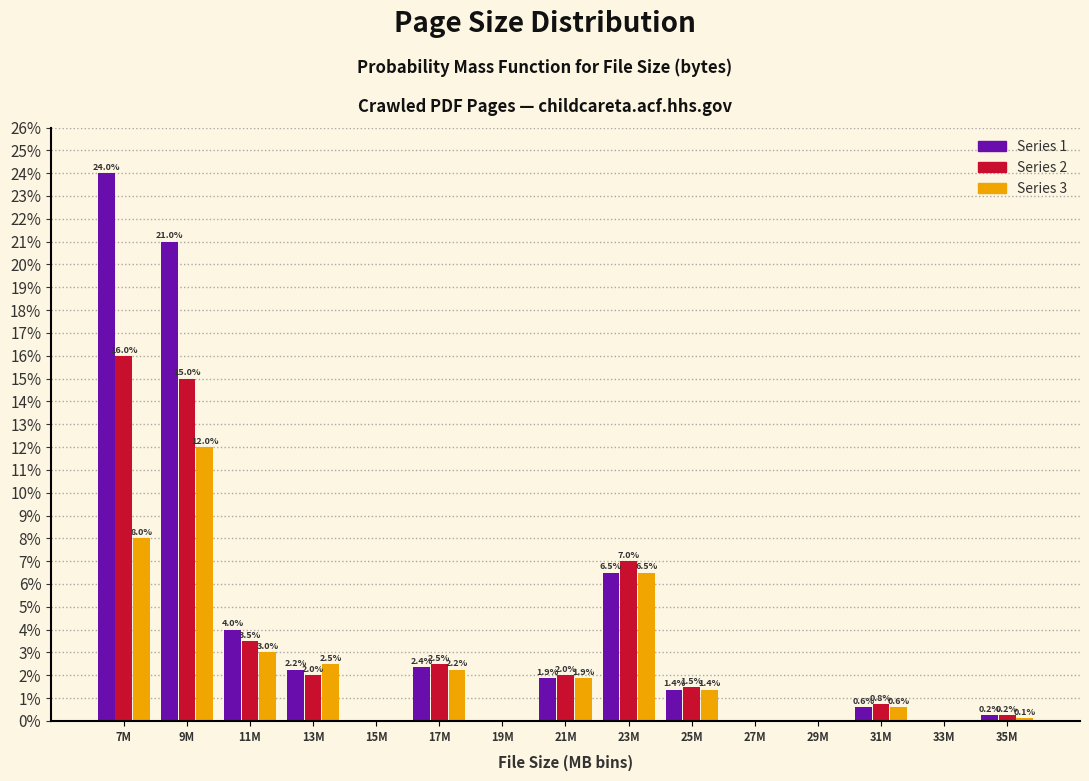

What is the sum of the Series 2 values at 7M and 21M?

18.0